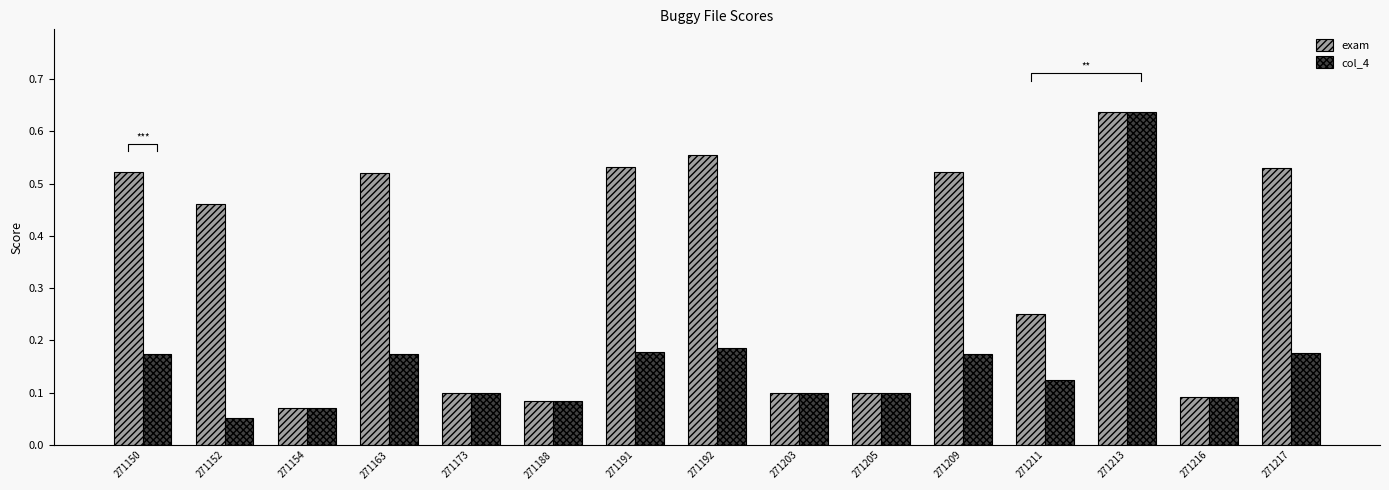

The col_4 series shows 0.1 at 271192. True or false?

False